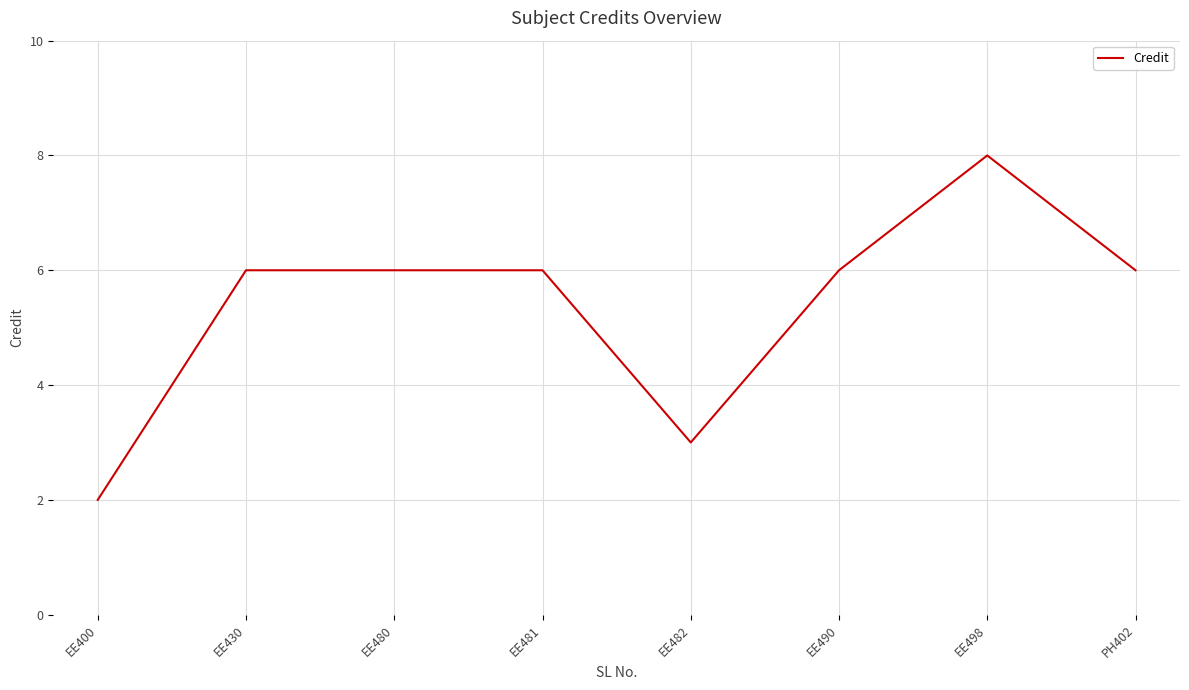

Reading right to left, what are all the values shown in this chart?

6	8	6	3	6	6	6	2